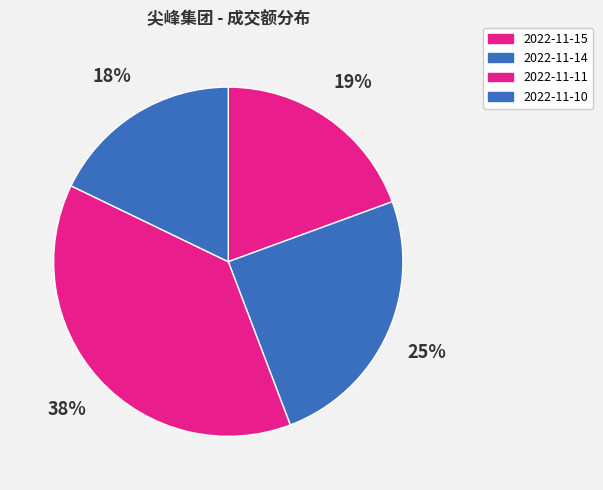

To the nearest percent, what portion does 2022-11-14 represent?

25%